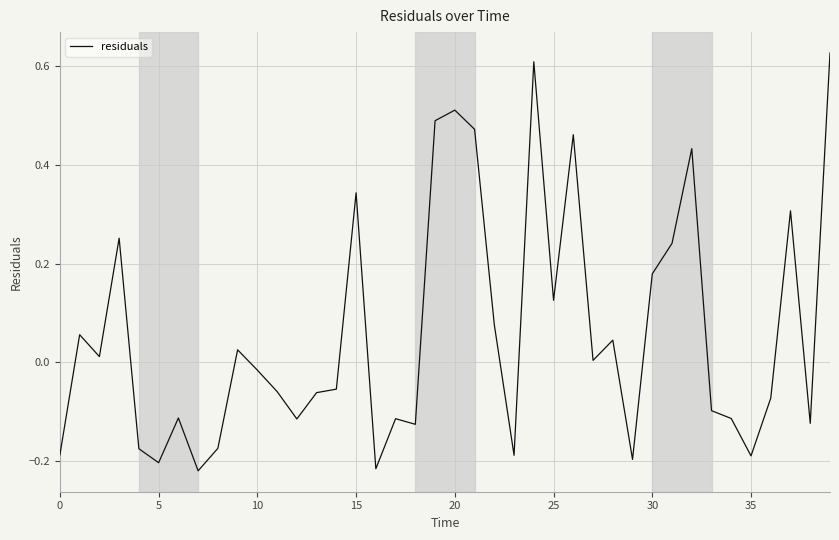

What is the difference between the maximum and minimum values?

0.8